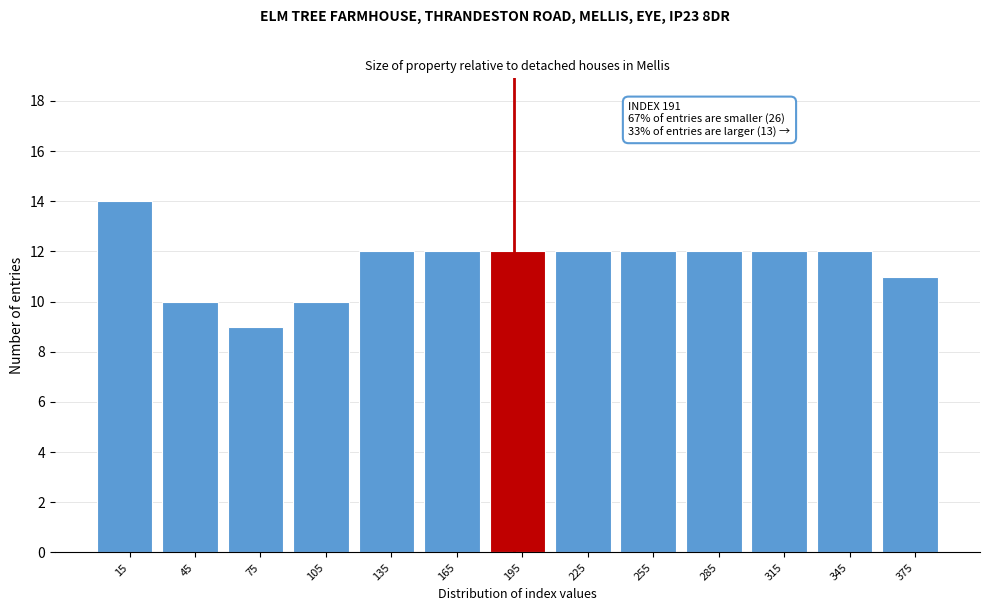

Which range on the x-axis has the tallest bar?

0 to 30